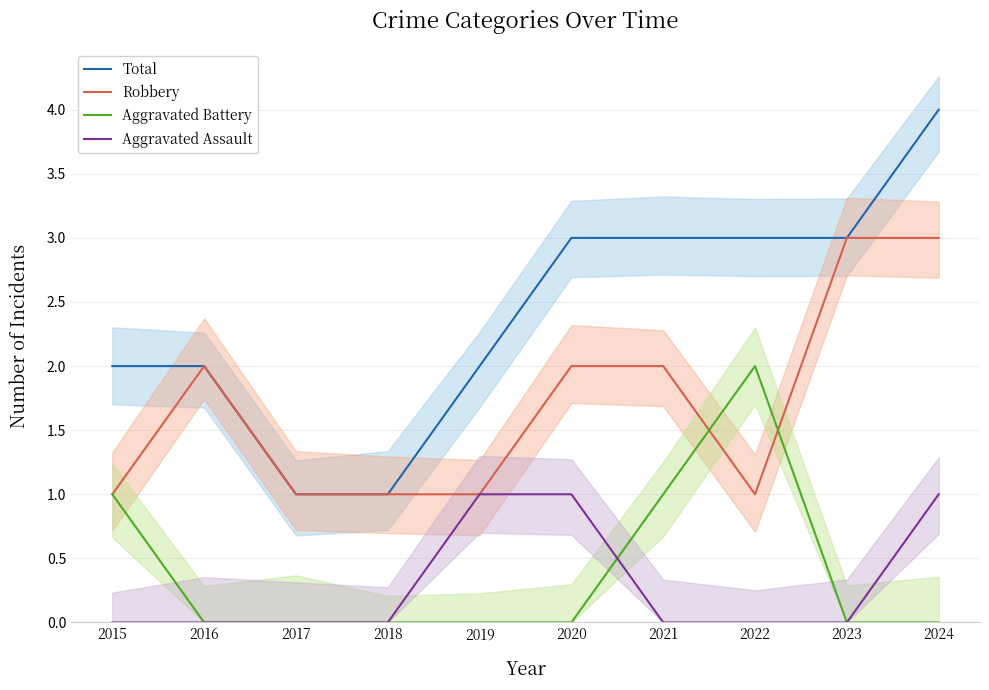

Which series has the largest total across all categories?

Total